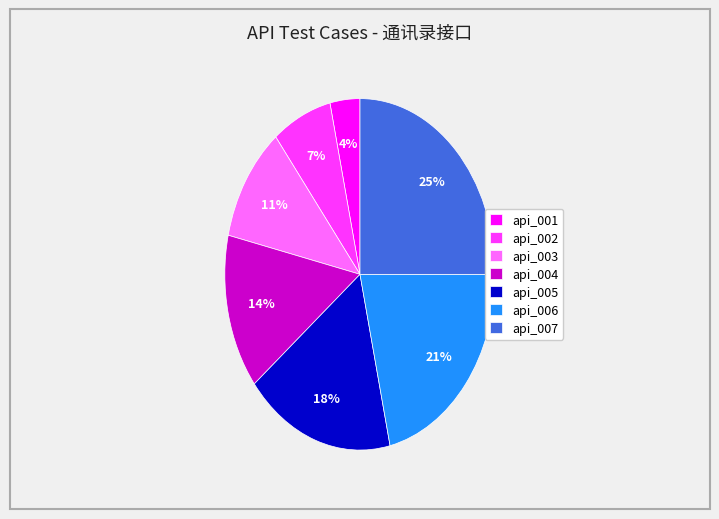

How many segments does this pie chart have?

7